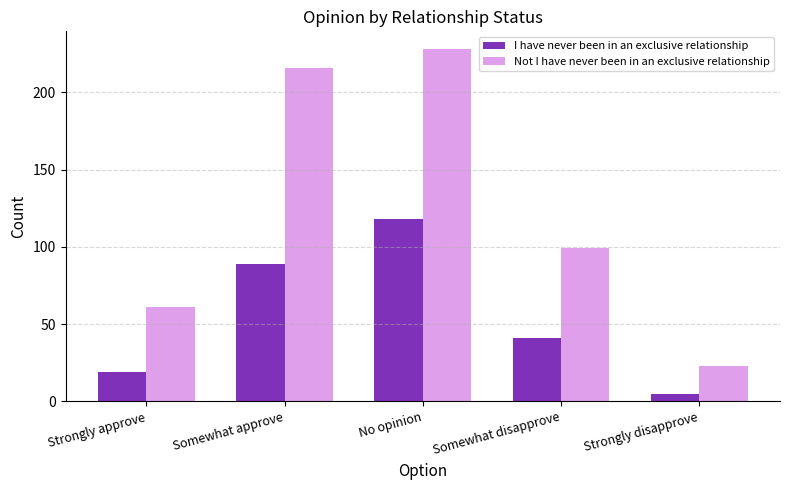

Between No opinion and Somewhat disapprove, which series saw the biggest shift?

Not I have never been in an exclusive relationship